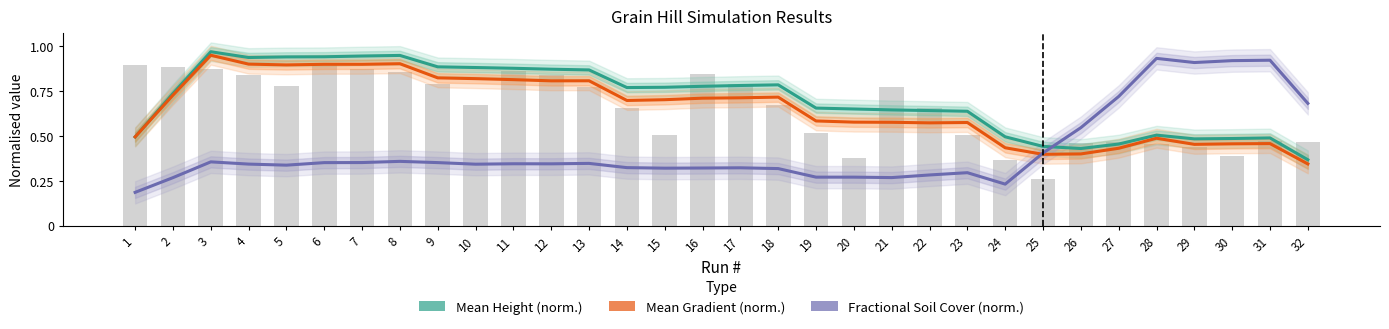

At how many categories does at least one series exceed 0?

32